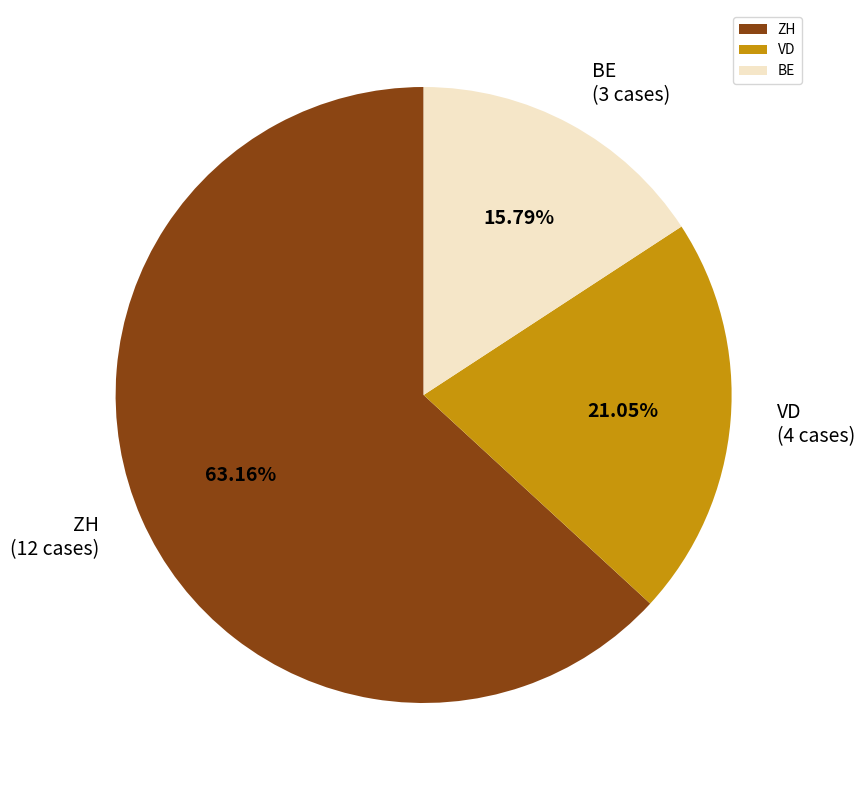

Does any single category account for the majority?

Yes